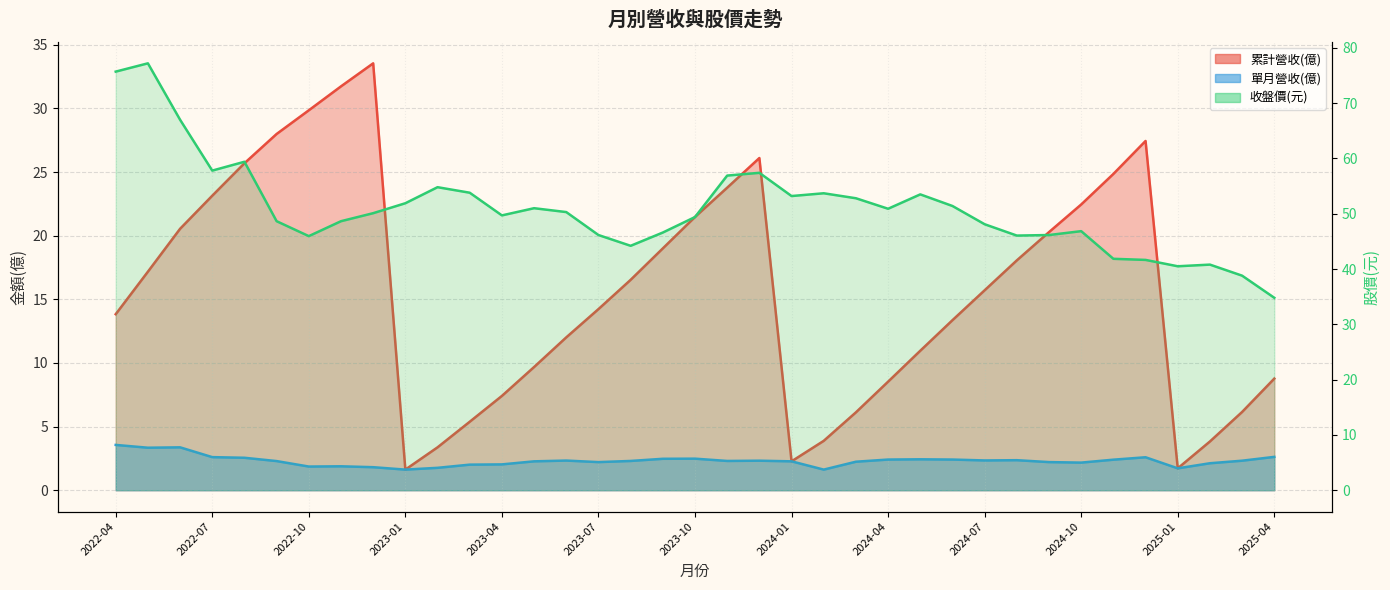

At how many categories does at least one series exceed 65?

3